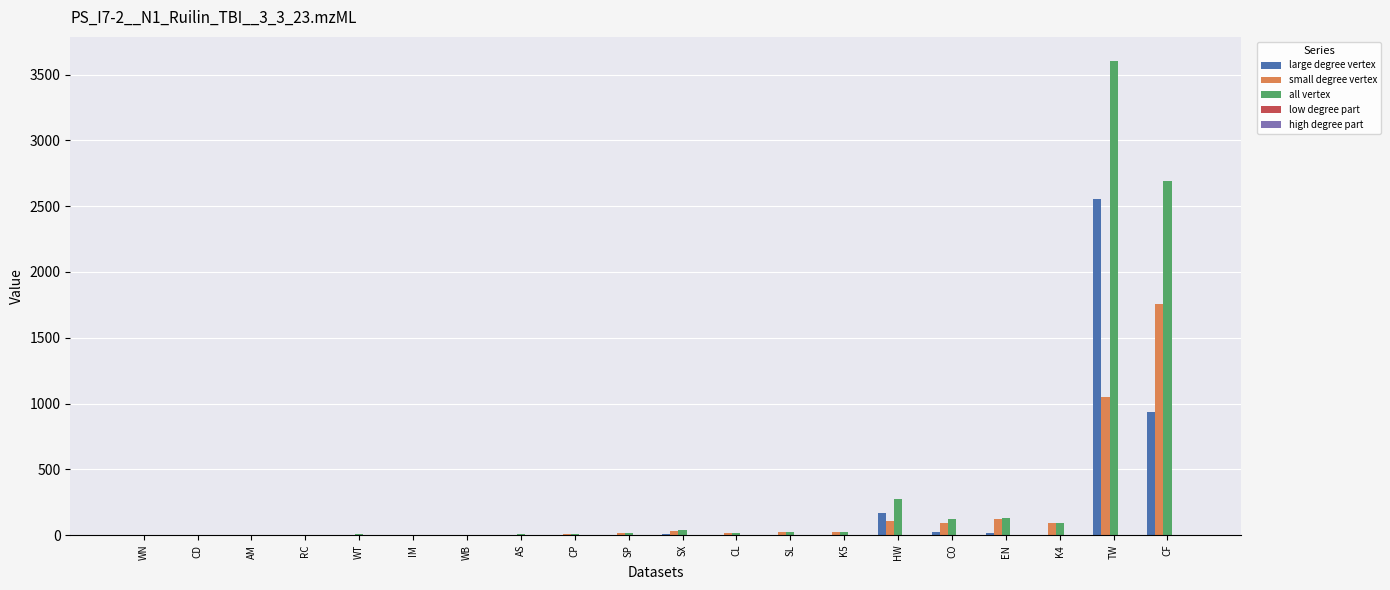

What is the spread (max minus min) of values at CF?

2693.7